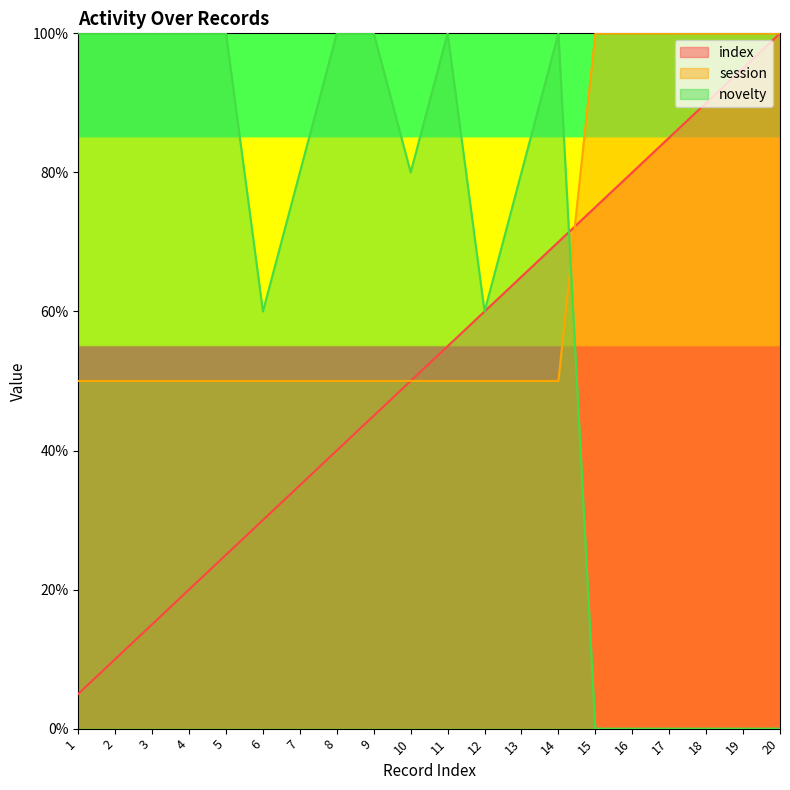

Is it true that index equals 10.0 at 2?

True